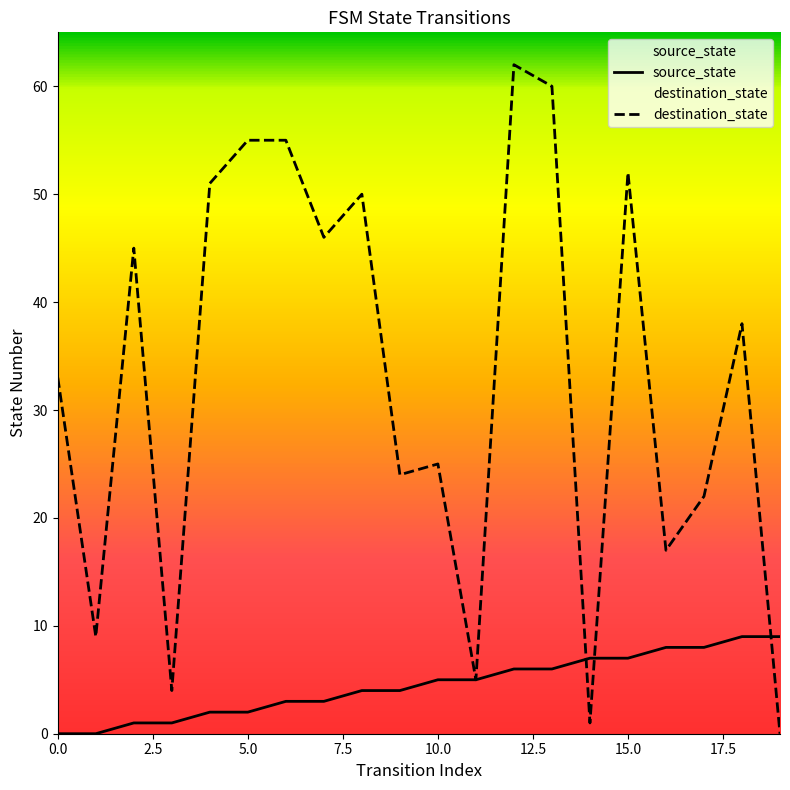

Which series has the widest spread of values?

destination_state